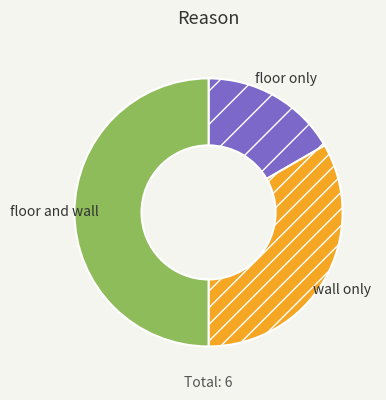

The floor and wall slice represents 50% of the pie. True or false?

True